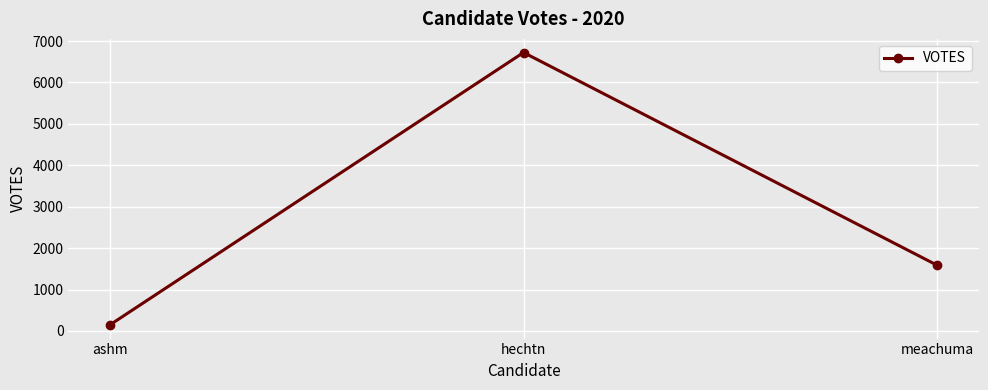

What is the value of the 2nd point from the left?

6723